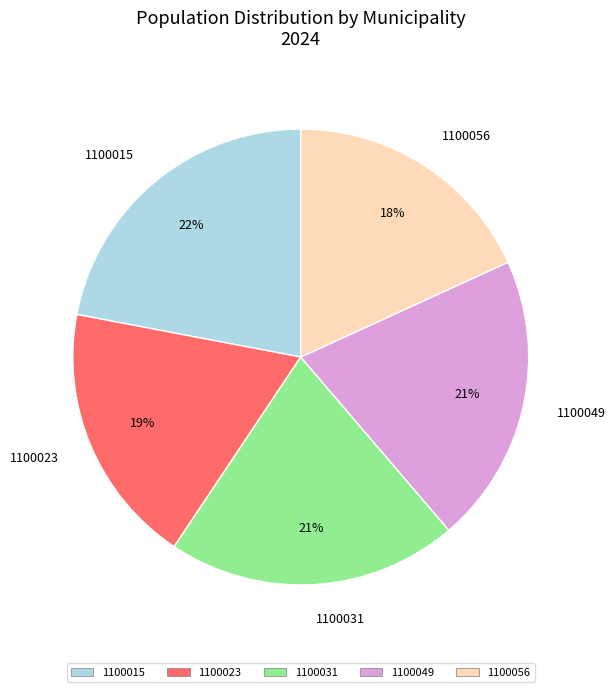

Approximately how many times larger is the value at 1100031 compared to 1100023?

1.1